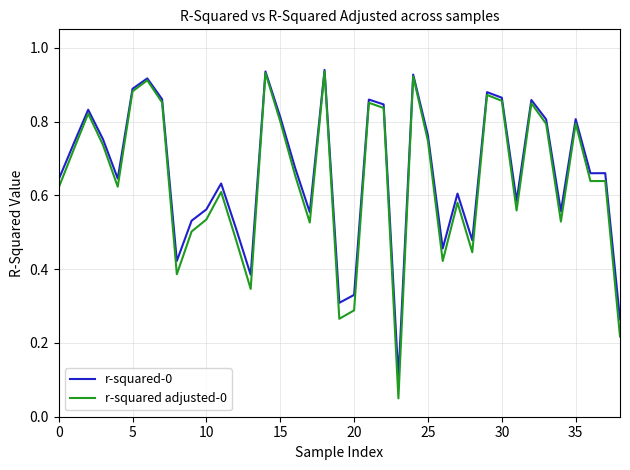

Is this an area chart (filled region under the line)?

No